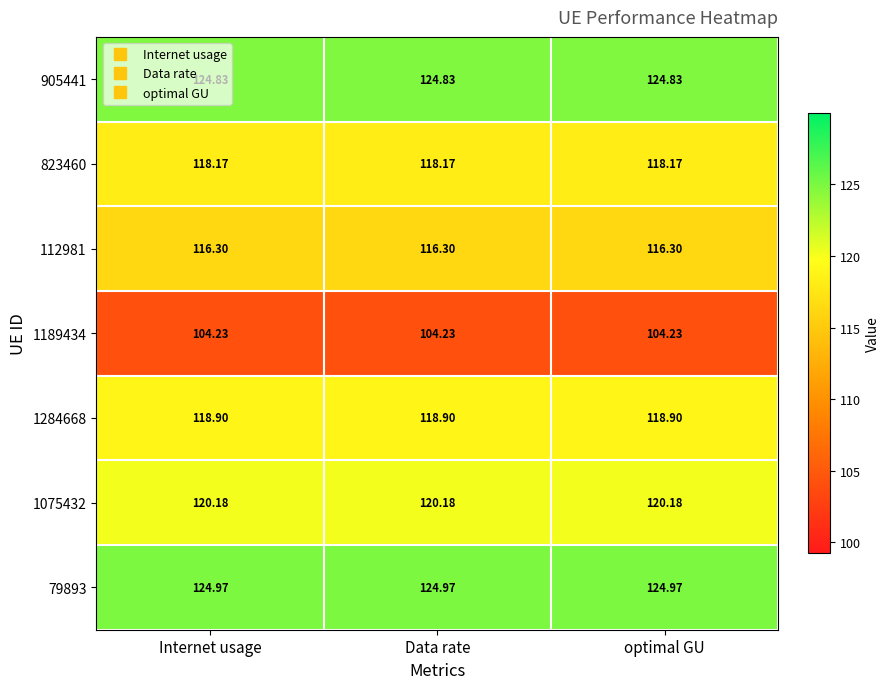

What is the total value across all series at Internet usage?

827.6